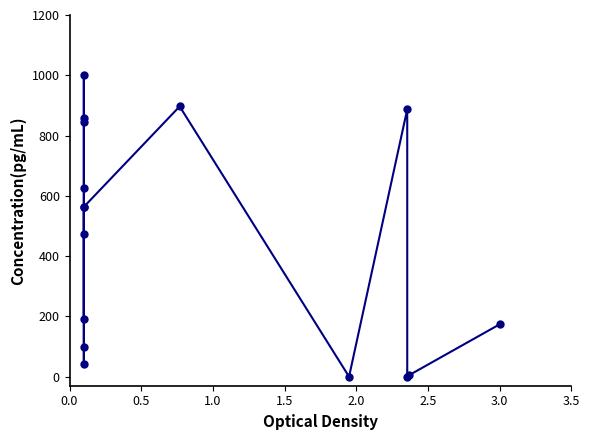

What is the average value?

451.6